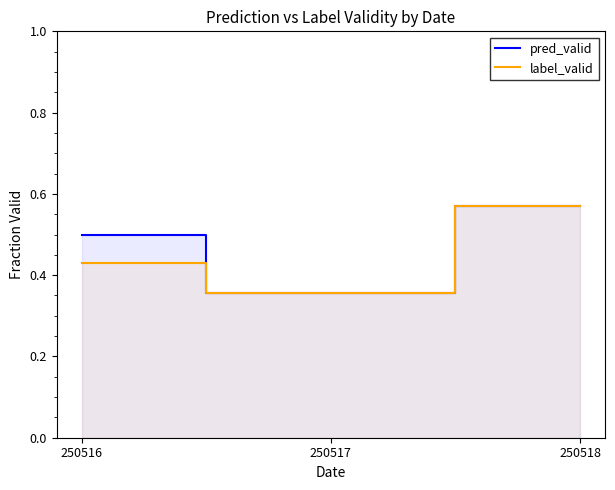

What is the sum of the pred_valid values at 250518 and 250517?

0.9